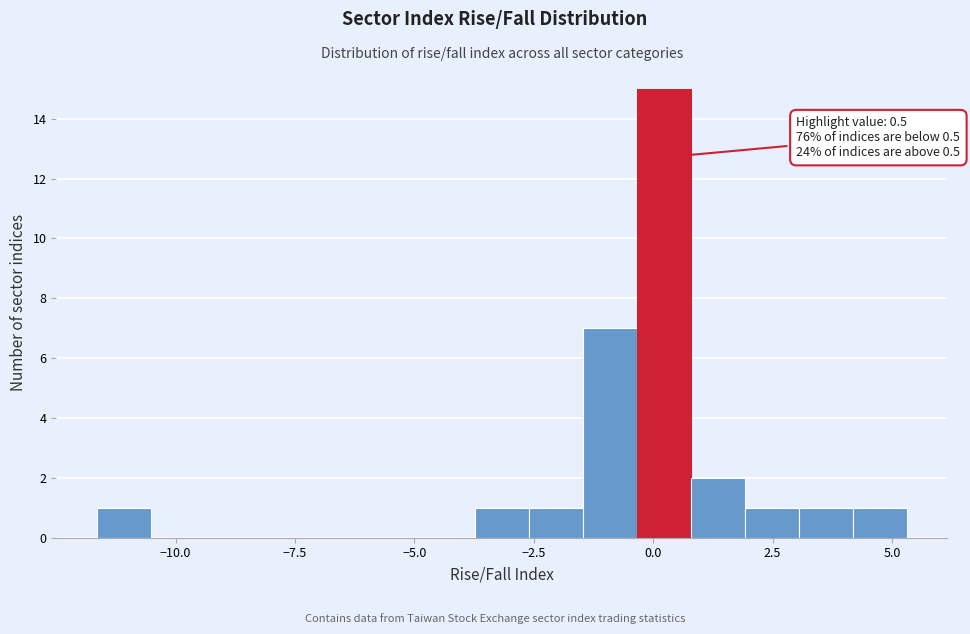

Read against the x-axis, roughly where is the centre of the tallest bar?

0.0